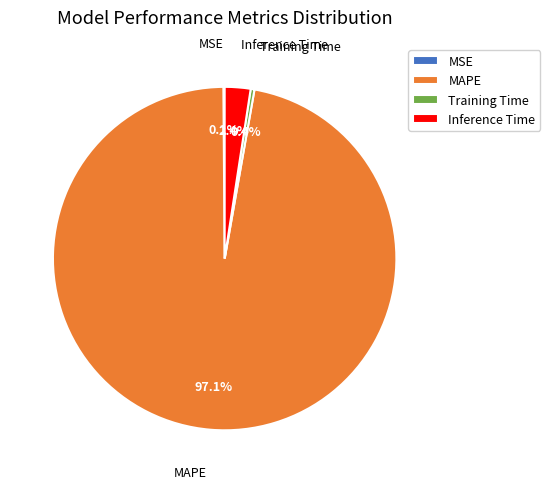

Is Inference Time the majority of the pie?

No